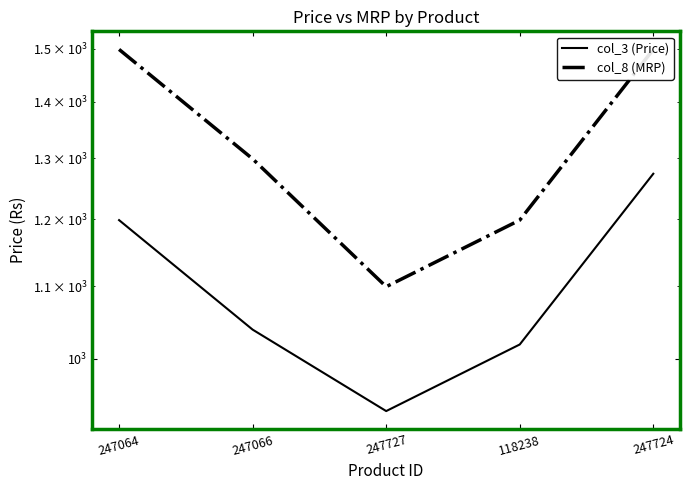

Between 247727 and 247724, which series saw the biggest shift?

col_8 (MRP)